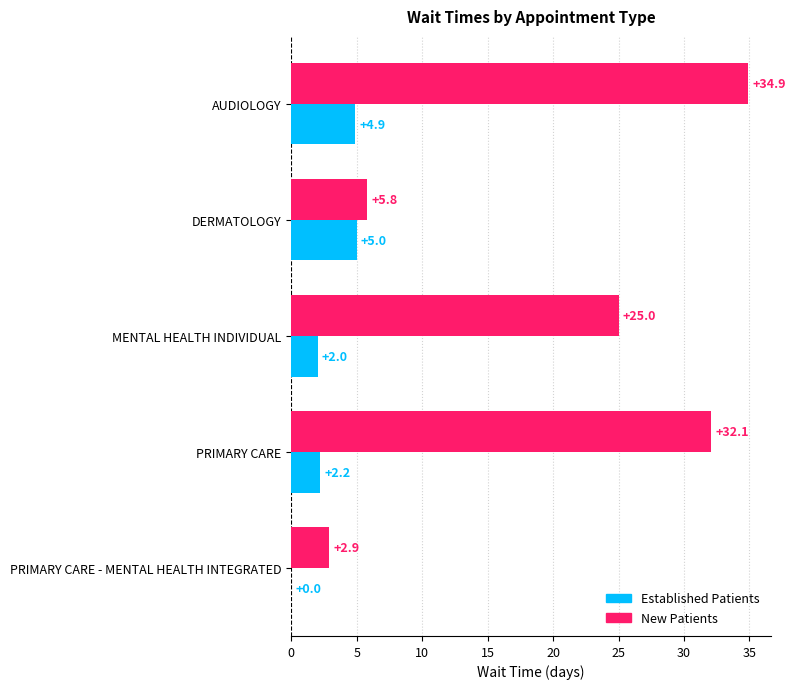

At which category is the sum across all series the highest?

AUDIOLOGY